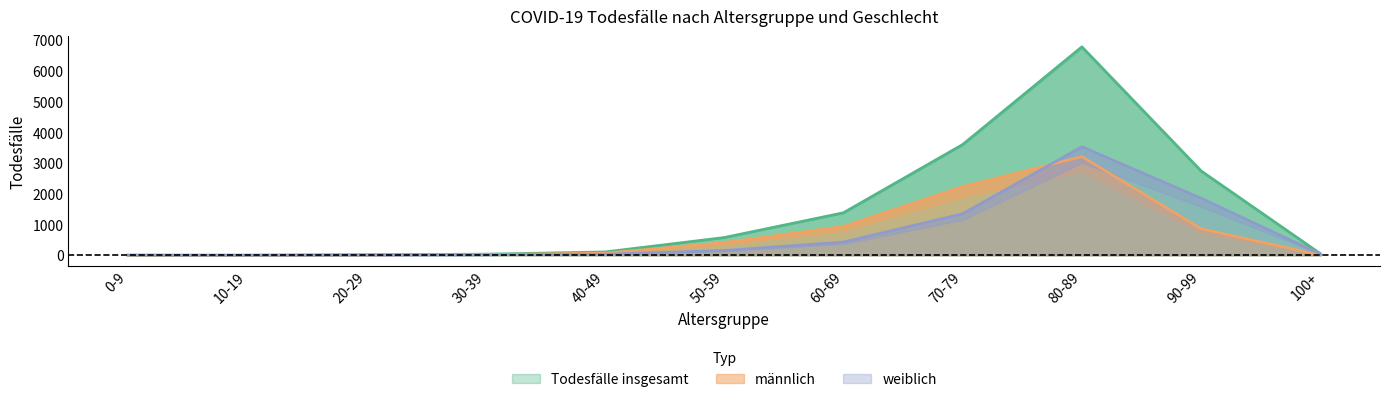

What is the difference between the maximum and minimum values in the Todesfälle insgesamt series?

6792